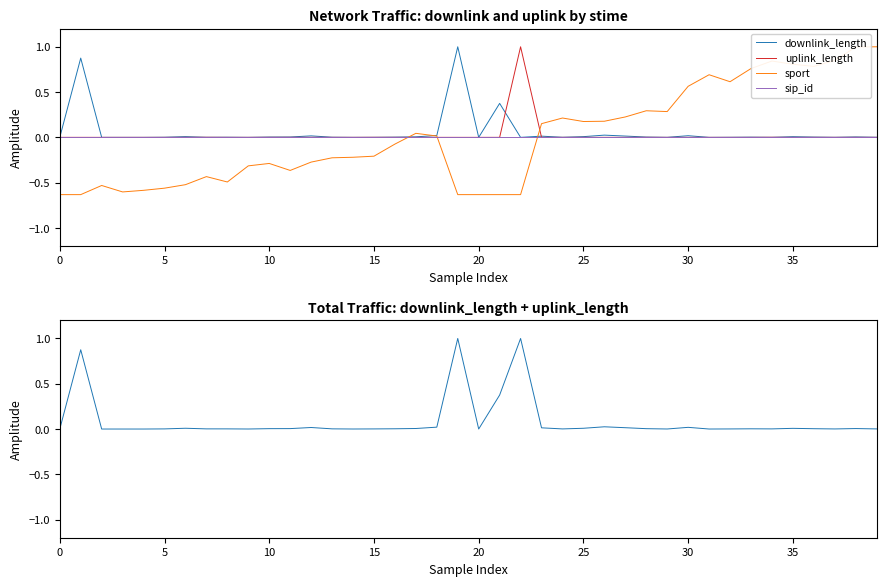

Which series has the largest total across all categories?

downlink_length + uplink_length